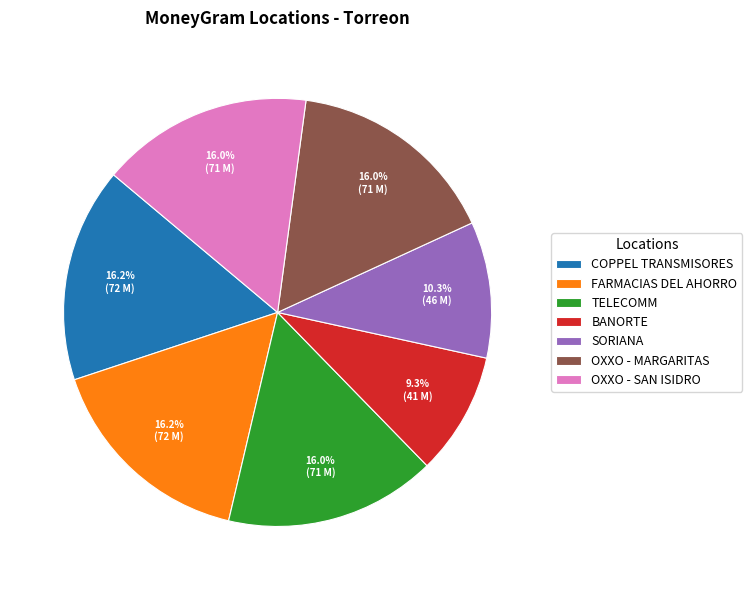

To the nearest percent, what portion does FARMACIAS DEL AHORRO represent?

16%